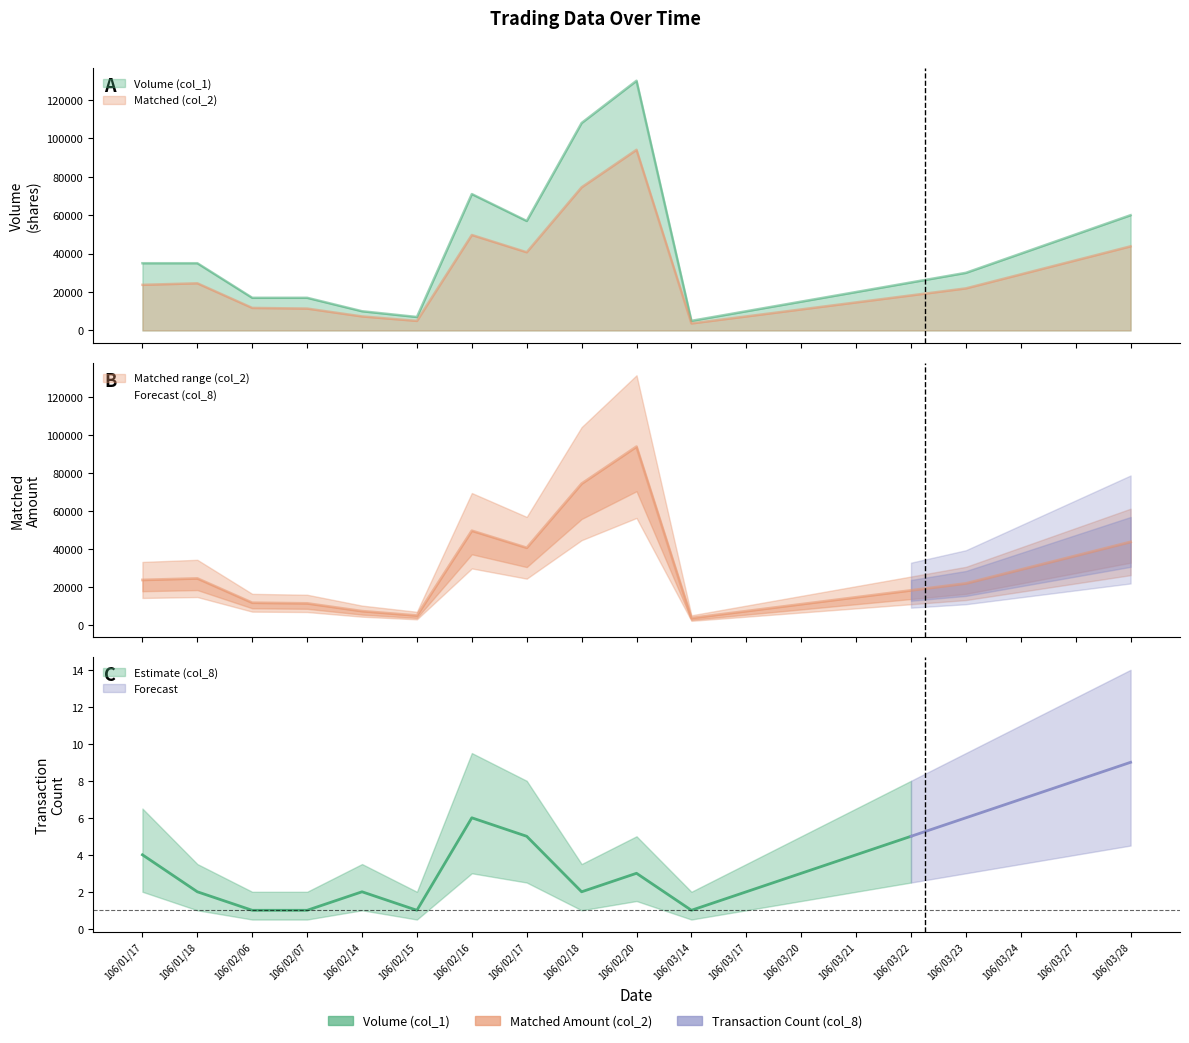

Between 106/03/14 and 106/03/27, which series saw the biggest shift?

col_1